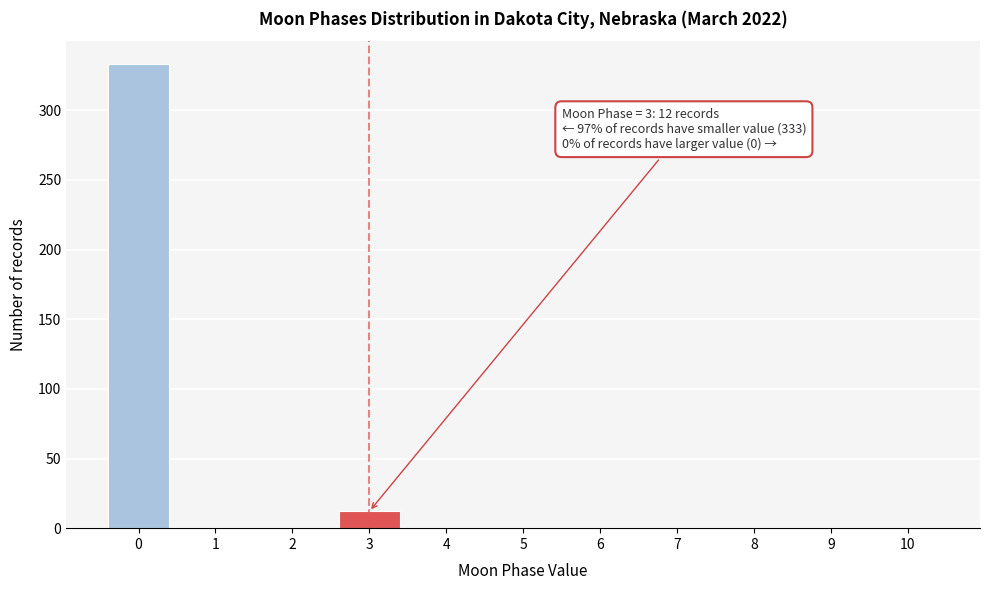

Reading left to right, what are all the values shown in this chart?

0=333	1=0	2=0	3=12	4=0	5=0	6=0	7=0	8=0	9=0	10=0